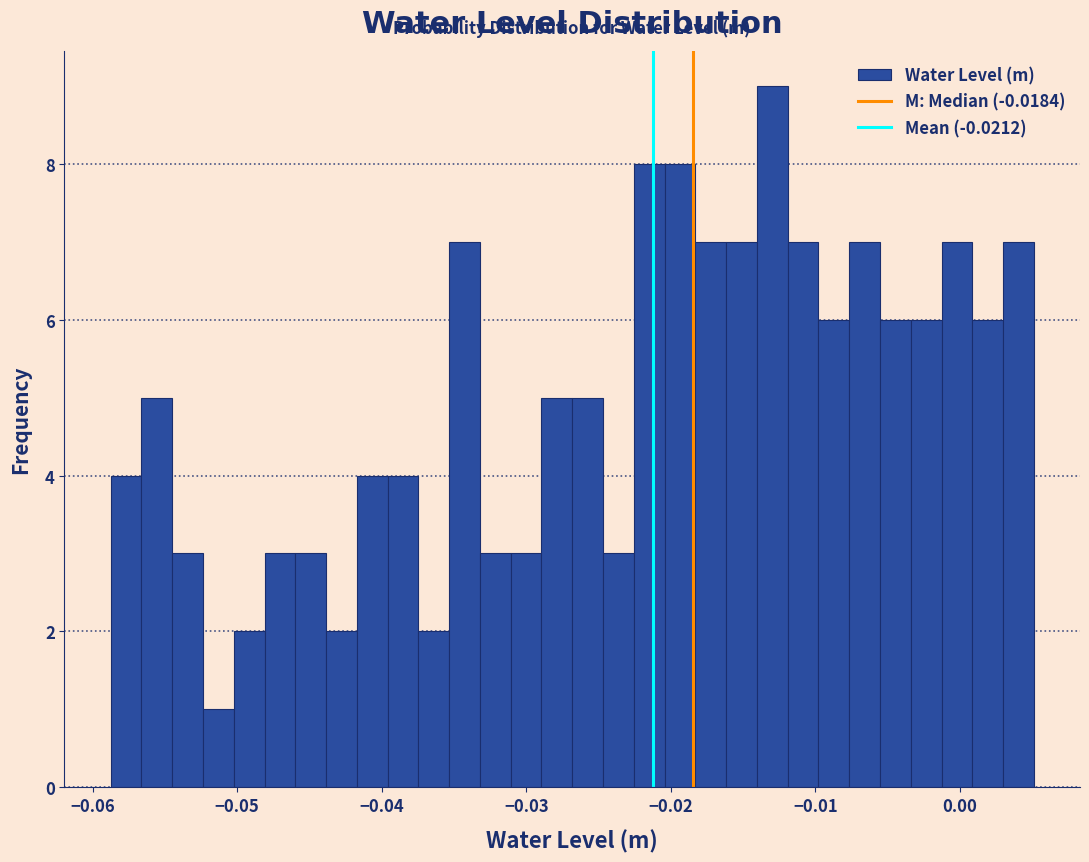

Read against the x-axis, roughly where is the centre of the tallest bar?

-0.013